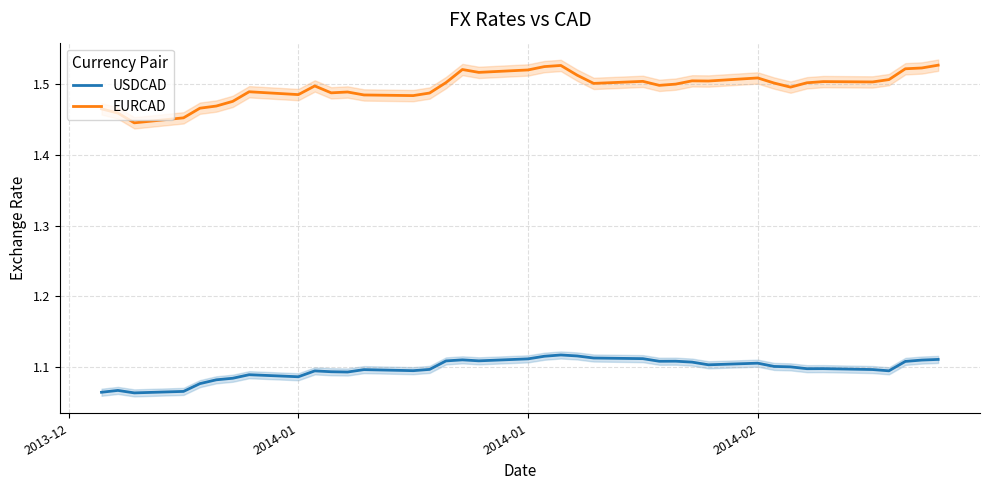

In USDCAD, how many points are lower than both neighbors (excluding endpoints)?

9